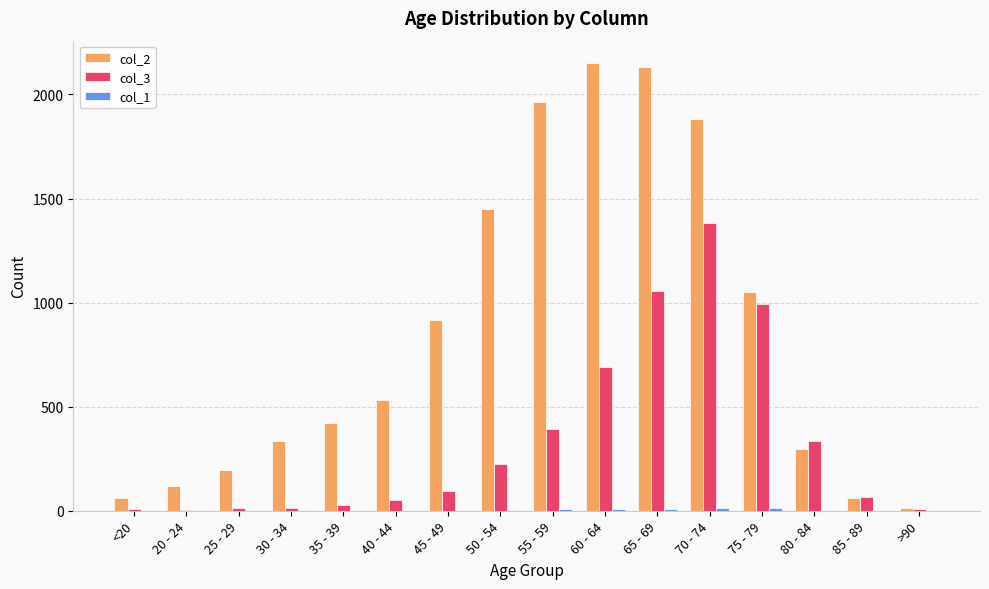

The value of col_2 at 20 - 24 is 203. True or false?

False